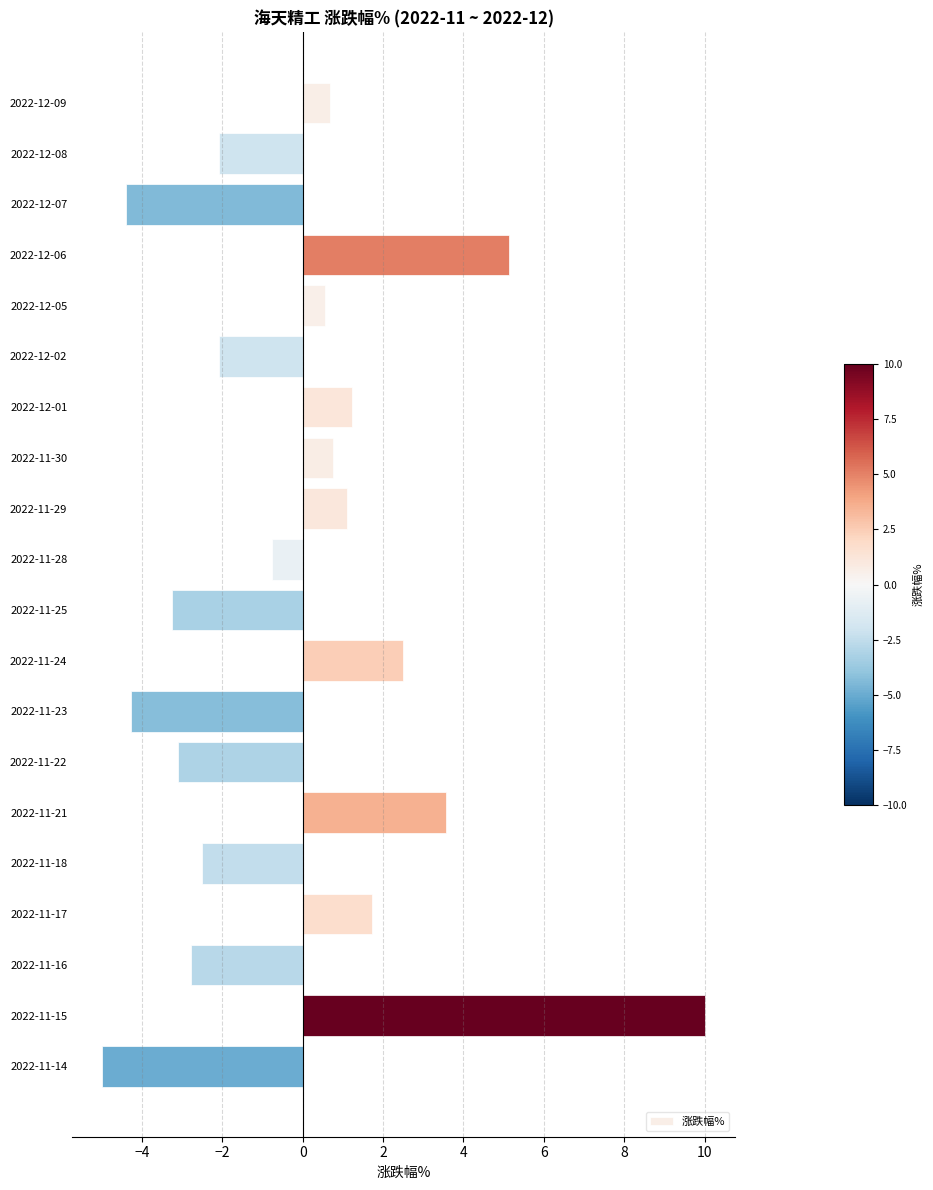

Are the bars grouped side by side (vs. stacked)?

No